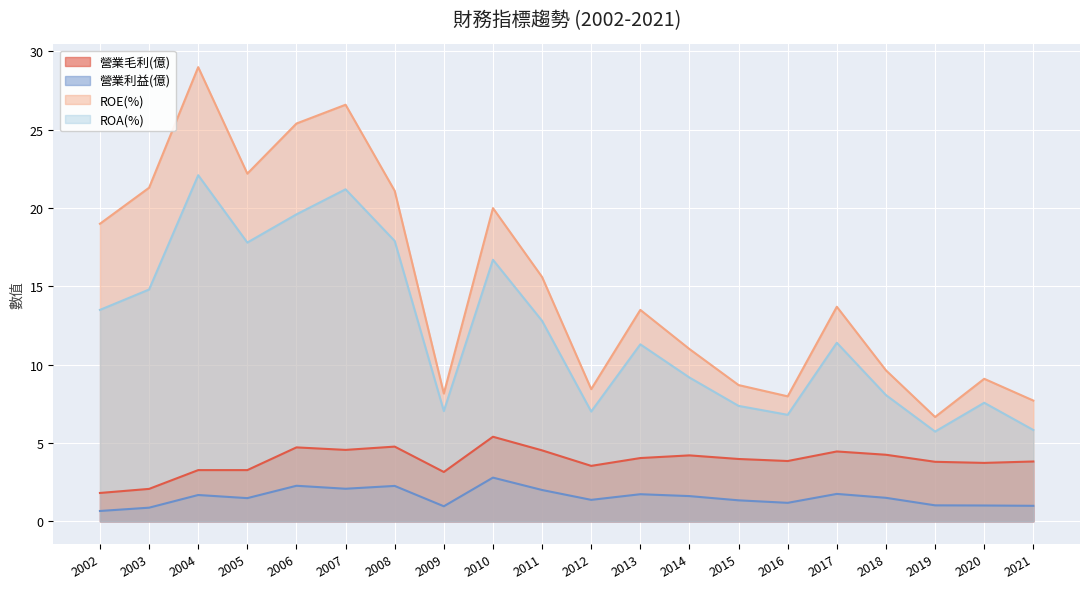

Rank the series at 2010 from lowest to highest value.

營業利益(億), 營業毛利(億), ROA(%), ROE(%)